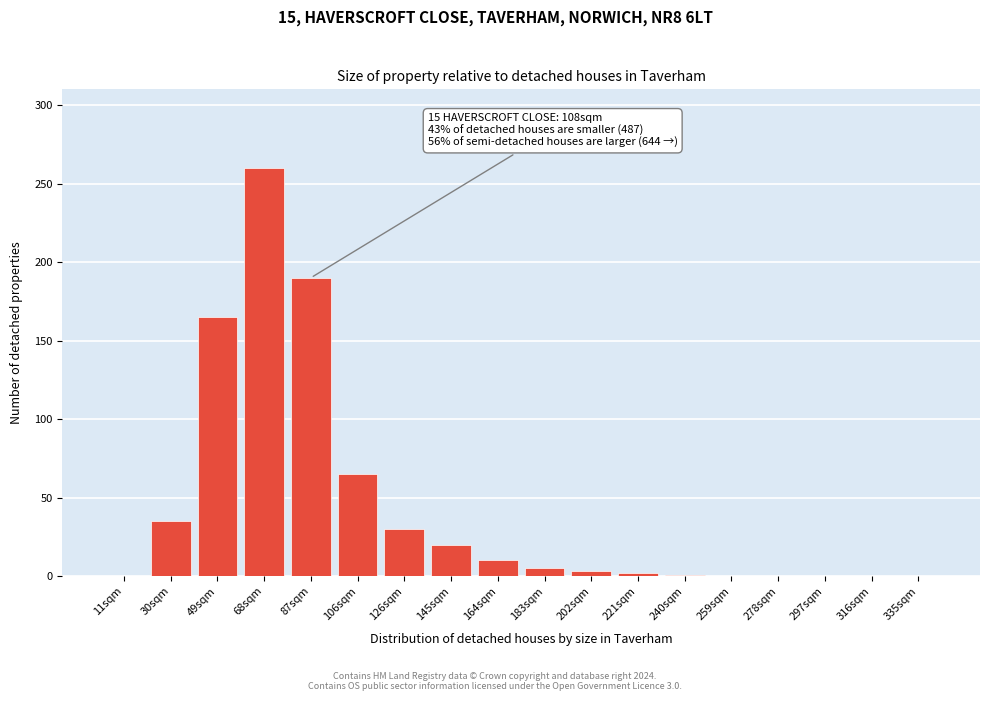

True or false: the data shows 0 at 297sqm.

True